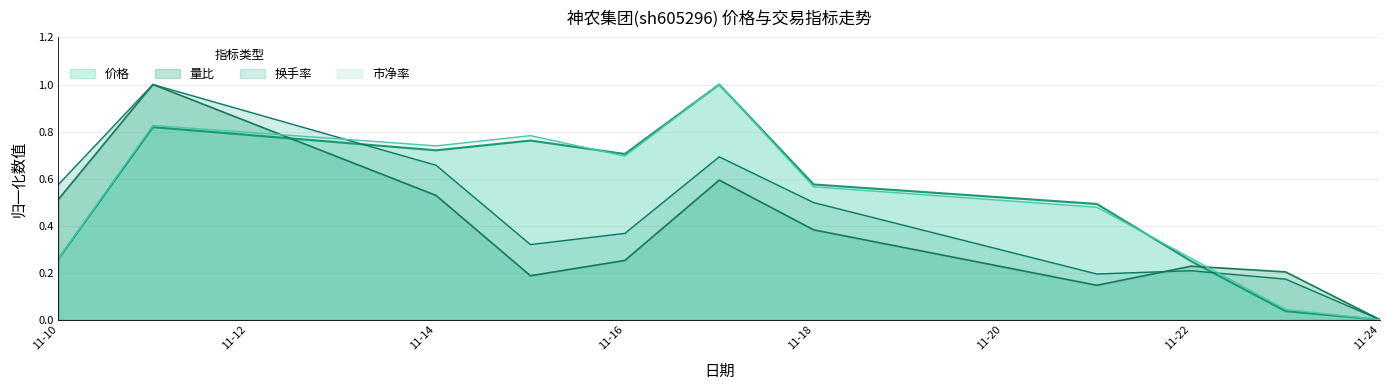

The 市净率 series shows 0.8 at 2022-11-11. True or false?

True